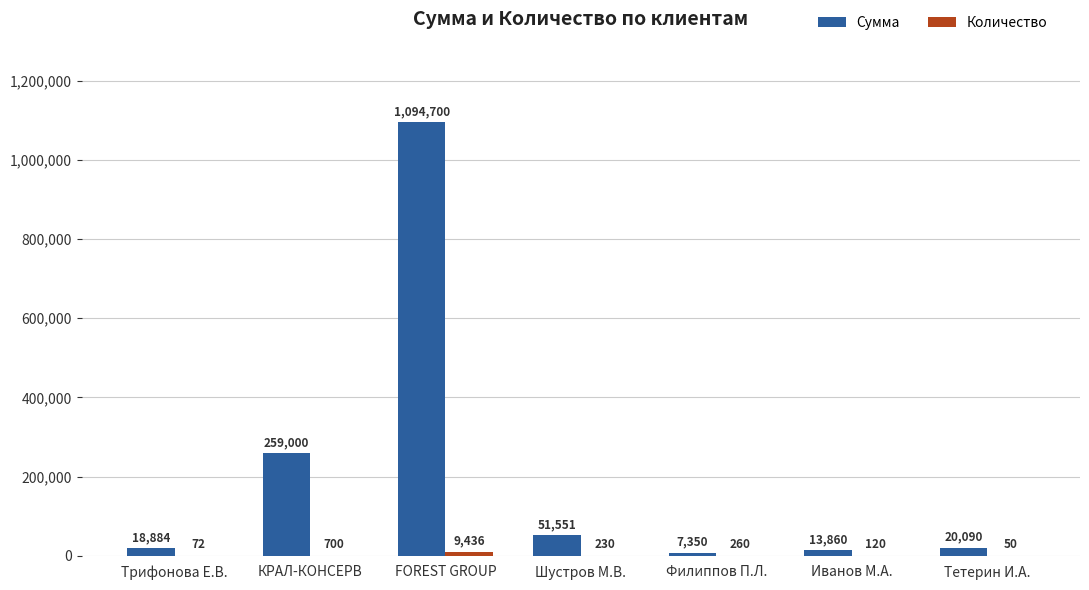

Which series has the largest total across all categories?

Сумма